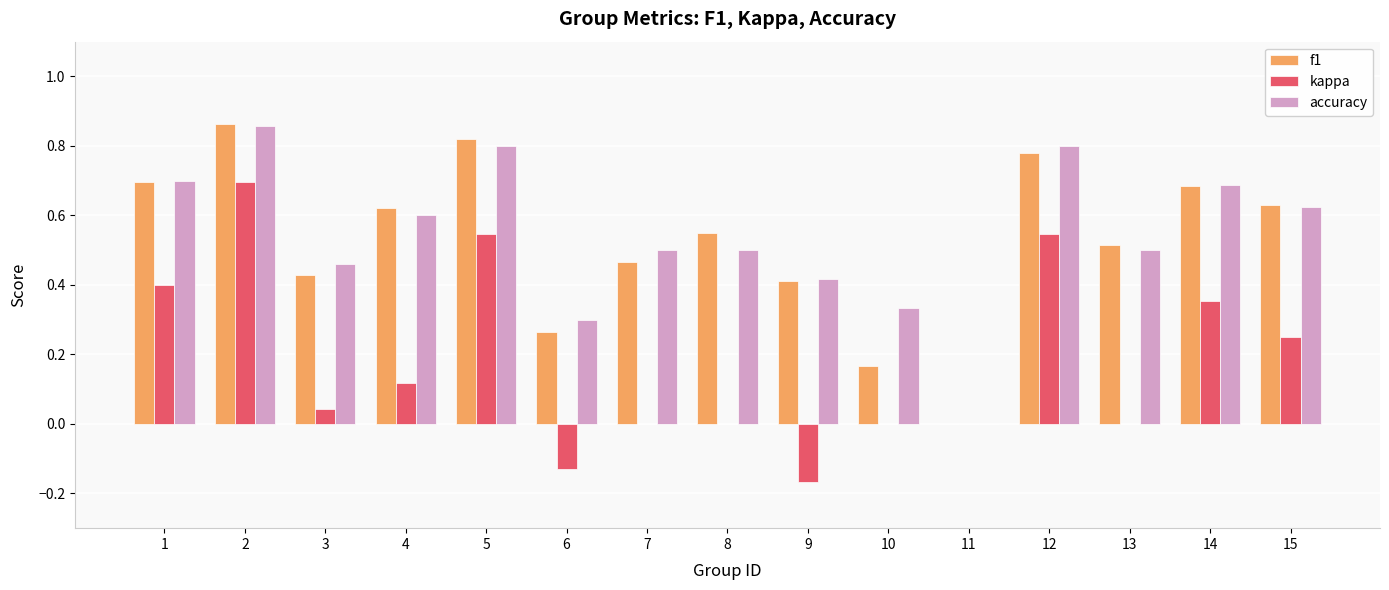

Is the value of f1 at 2 greater than the value of kappa at 5?

Yes